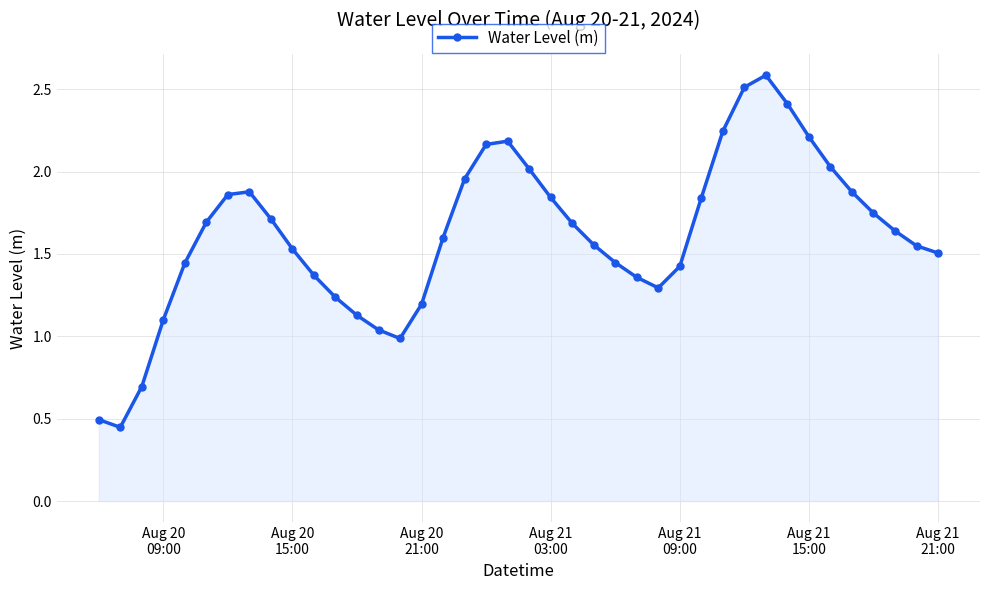

Count the number of values greater than 1.

36